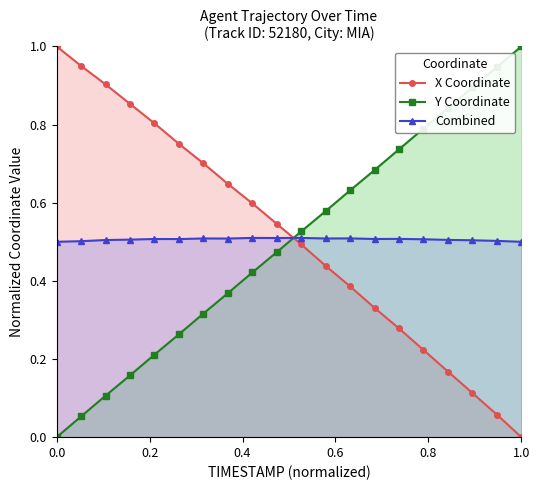

What is the label of the 5th point from the left?

0.8